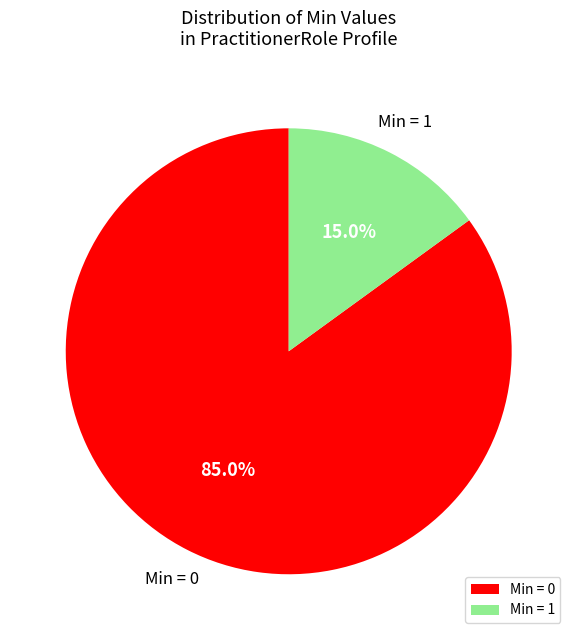

What percentage do Min = 0 and Min = 1 together represent?

100.0%